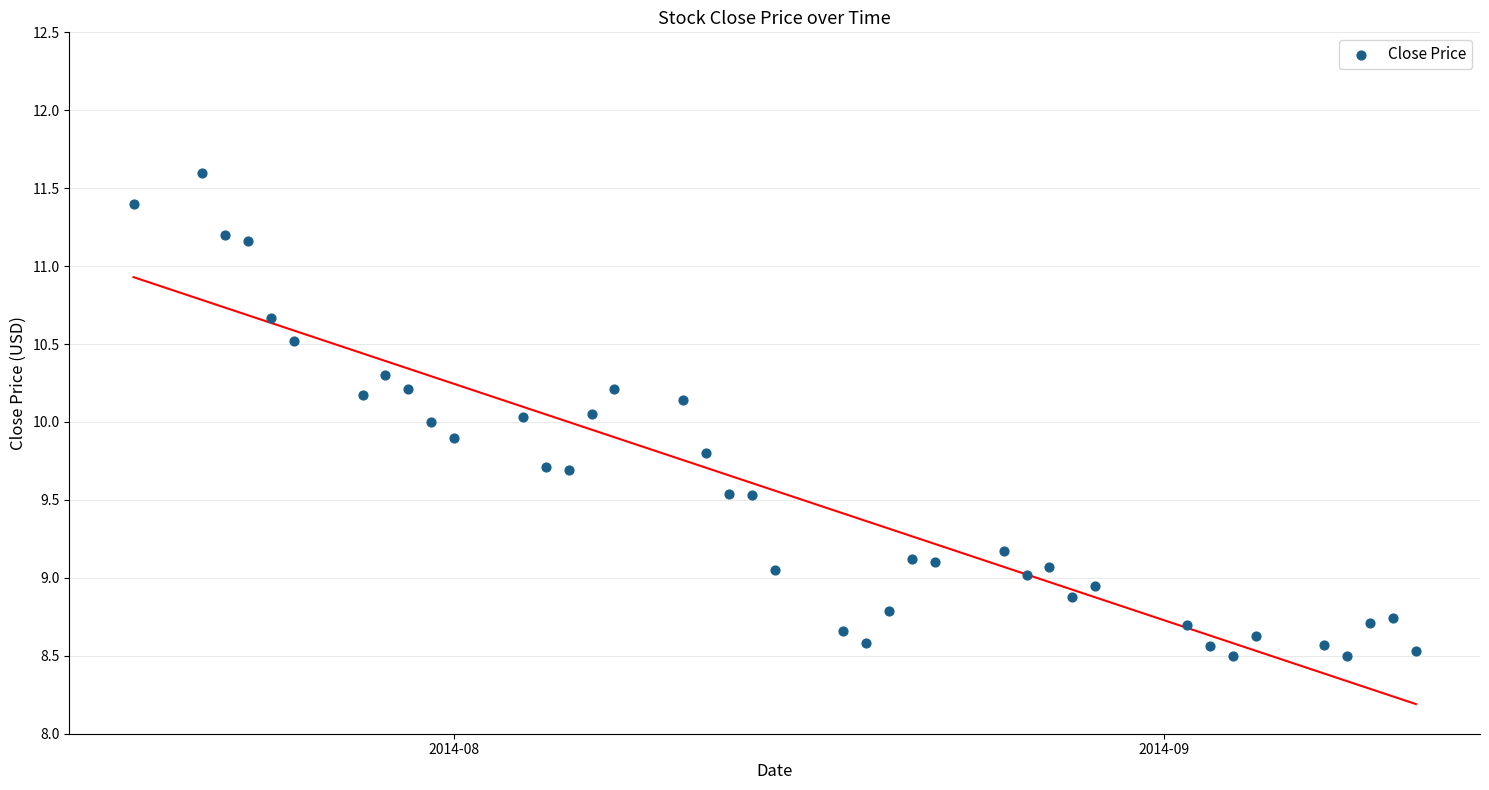

What is the range of Y values (max minus min)?

3.1